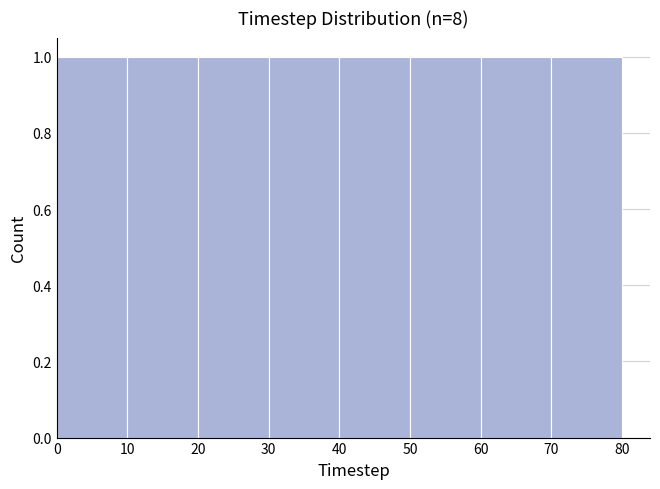

Reading left to right, list every bar in this chart as the range it spans on the x-axis followed by its height. The values are not printed on the chart, so give them approximately, as read against the axis.

0 to 10: 1
10 to 20: 1
20 to 30: 1
30 to 40: 1
40 to 50: 1
50 to 60: 1
60 to 70: 1
70 to 80: 1